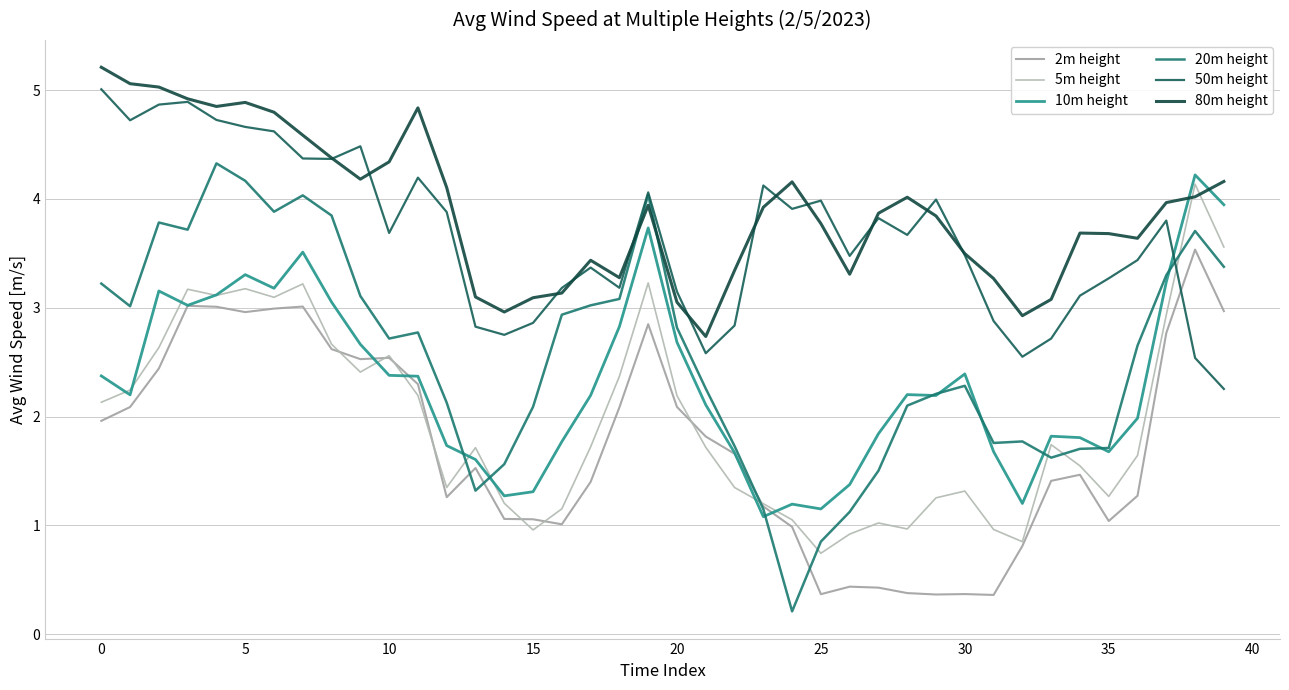

How many lines are shown in the chart?

6